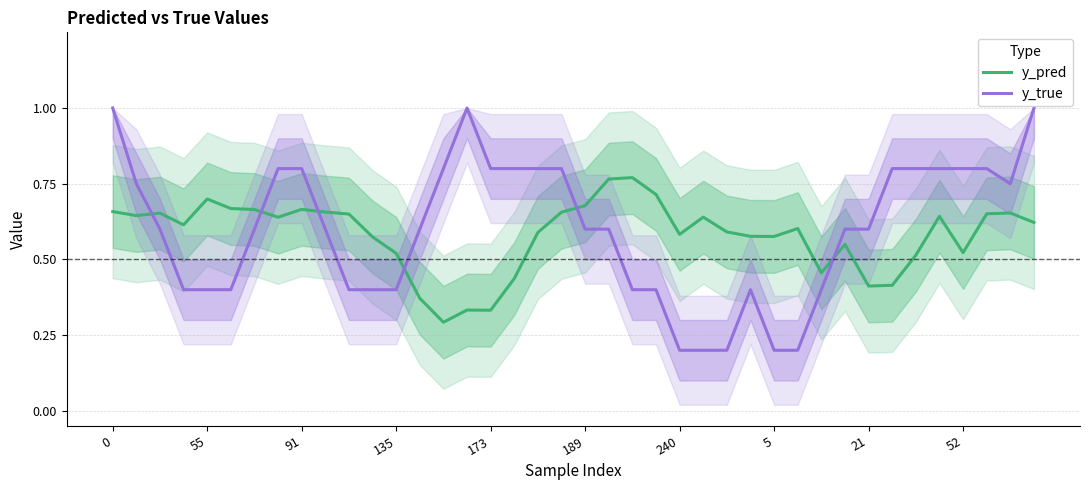

What is the difference between the maximum and minimum values in the y_pred series?

0.5